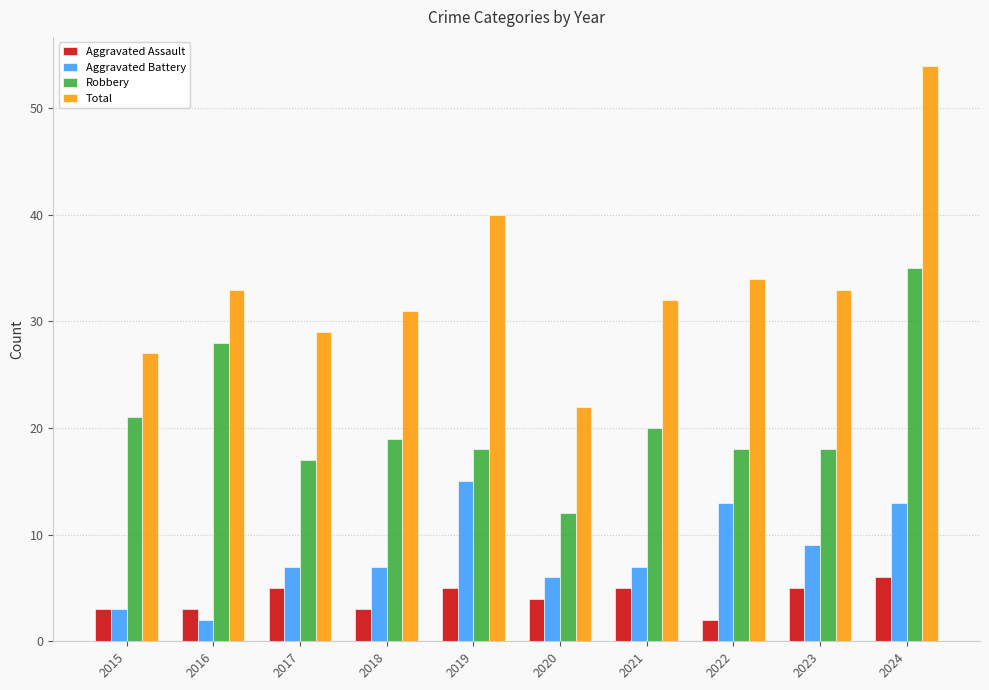

The Total series shows 33 at 2023. True or false?

True